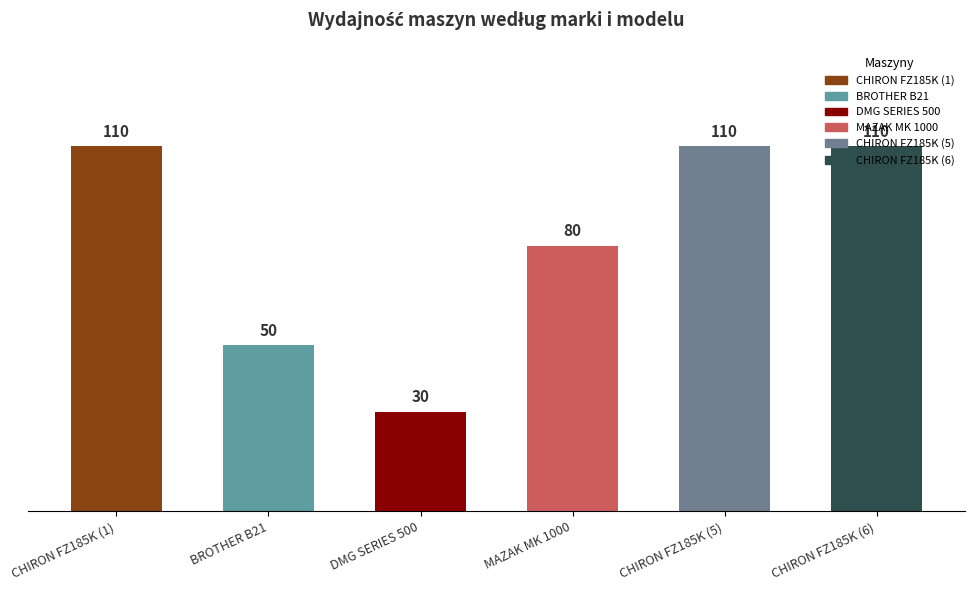

The chart shows a value of 71 at CHIRON FZ185K (1). True or false?

False